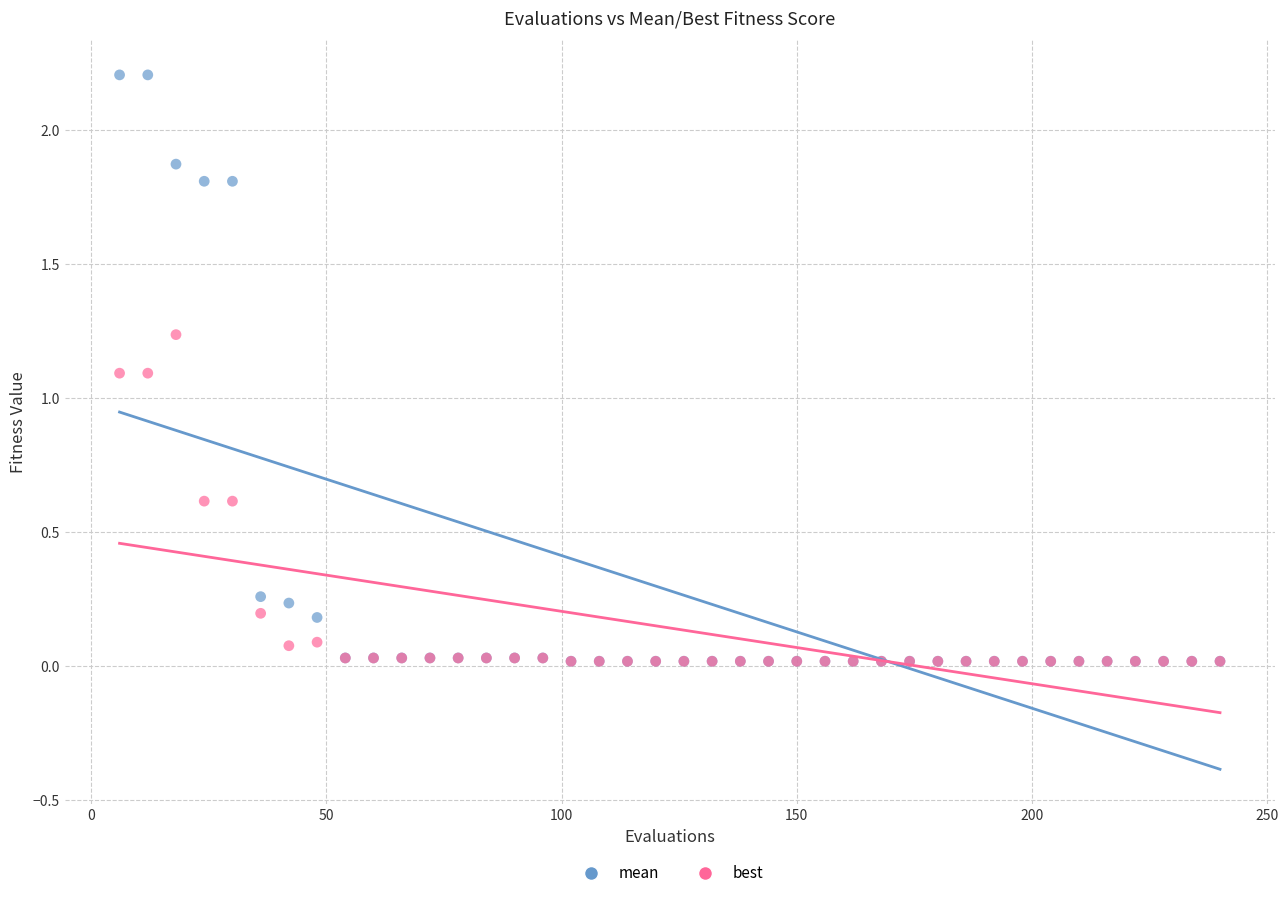

What are all the series names shown in the legend?

mean, best